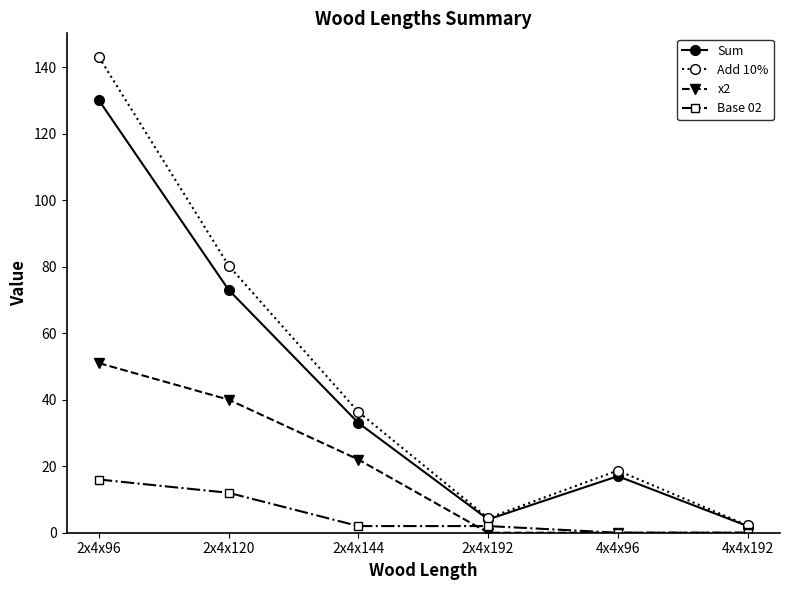

True or false: x2 and Base 02 intersect in this chart.

True